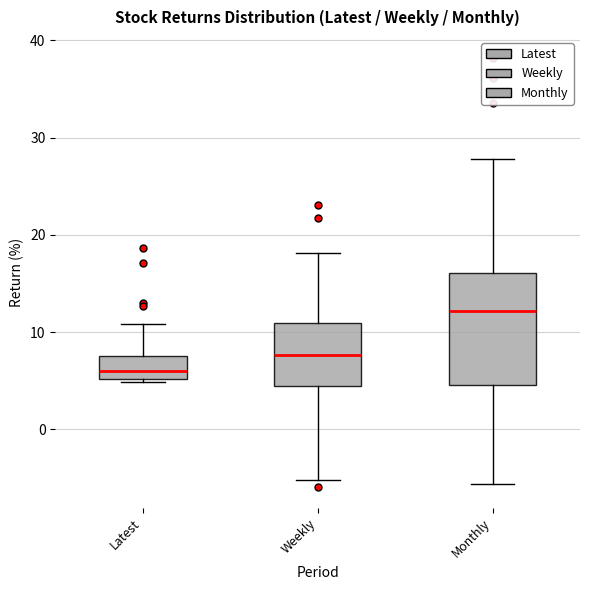

Which box's median line is the highest?

Monthly